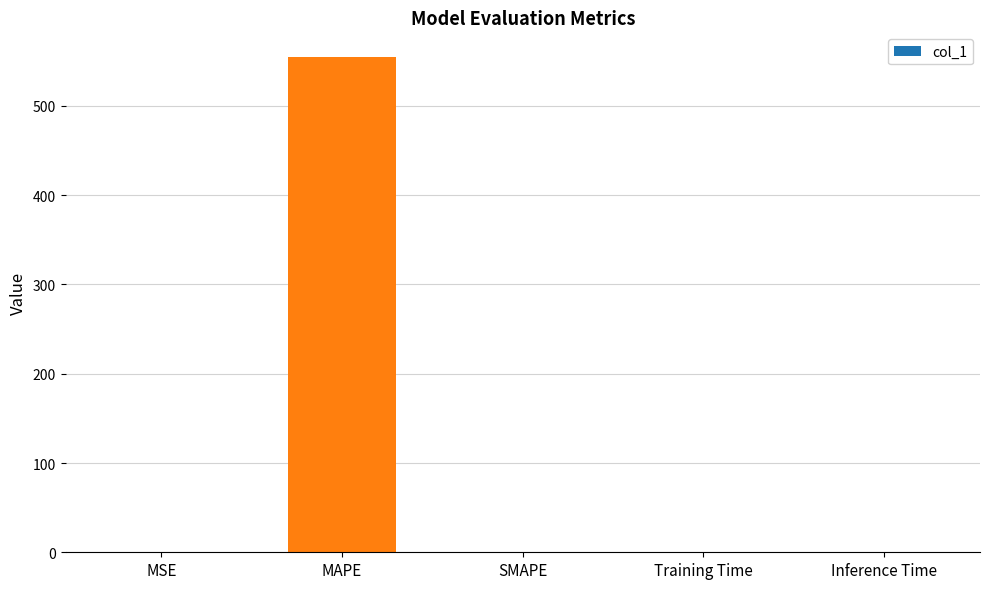

Count the number of categories in the chart.

5